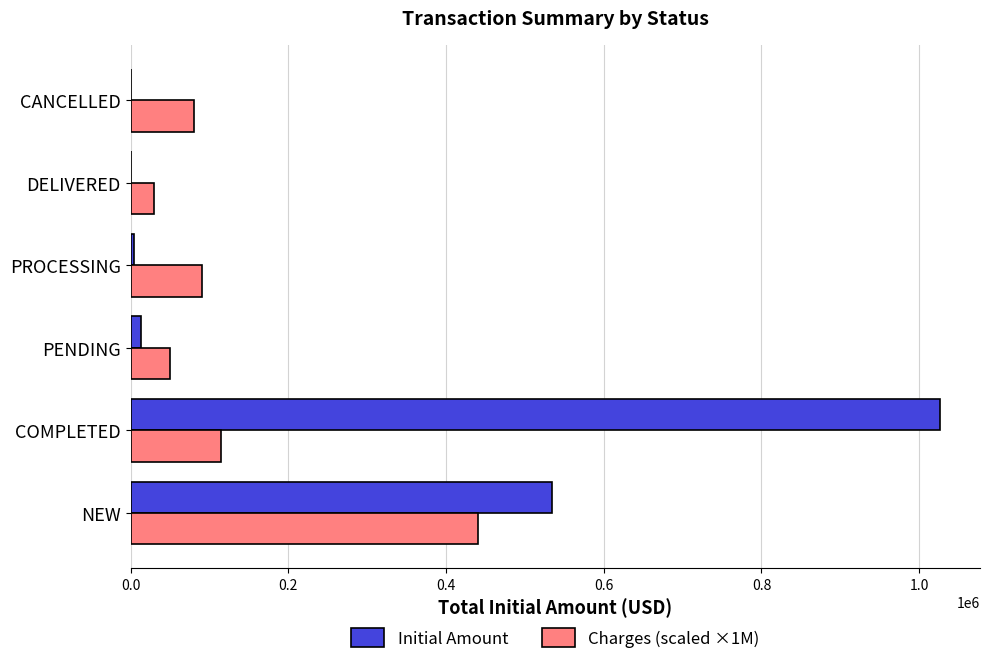

Between NEW and PENDING, which series saw the biggest shift?

Initial Amount